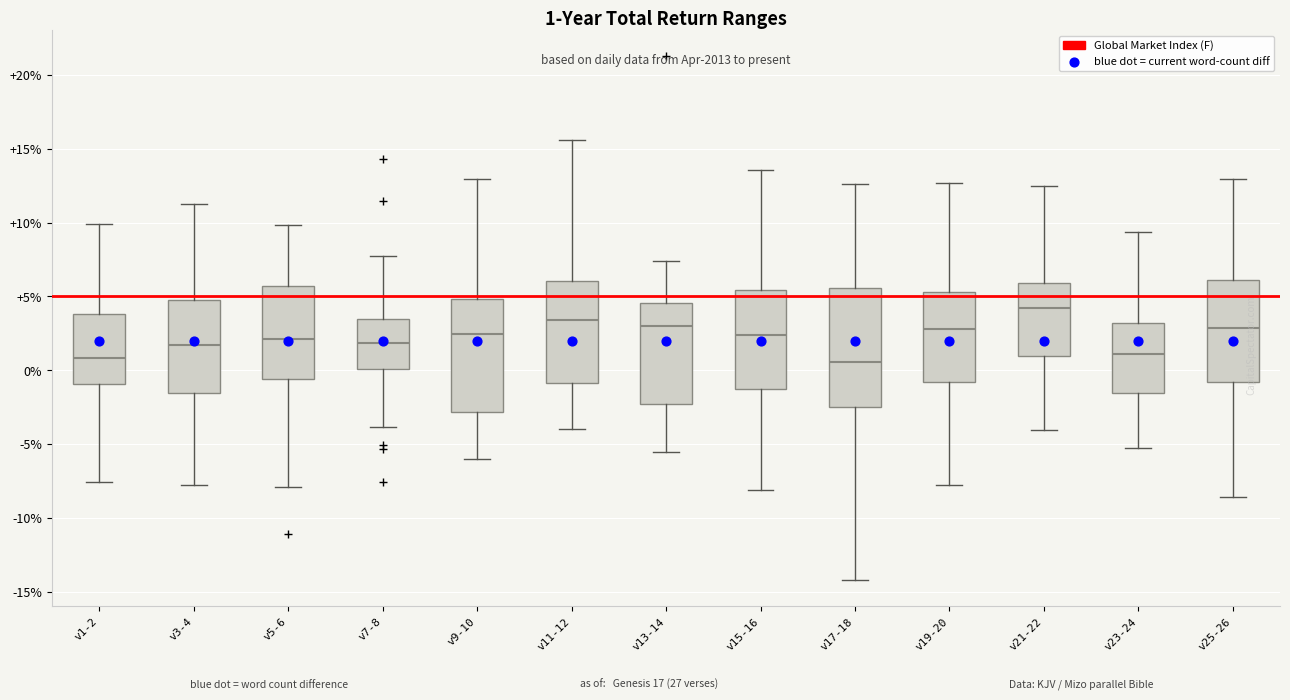

Which box's median line is the highest?

v21-22